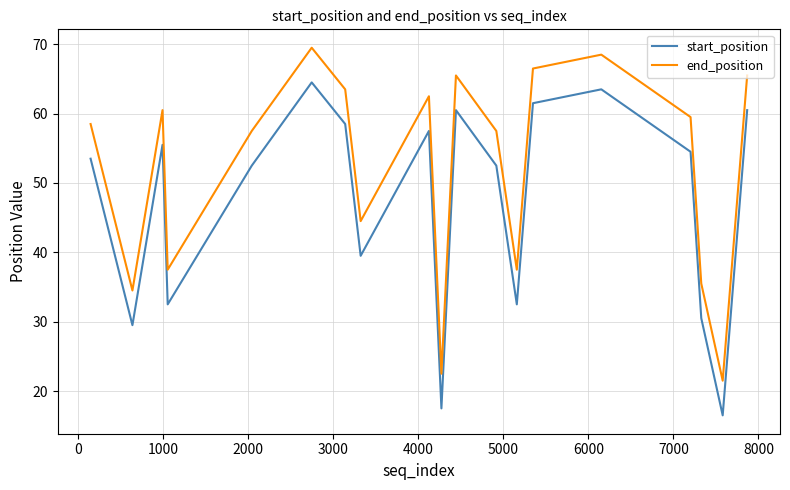

At how many categories does at least one series exceed 54?

12